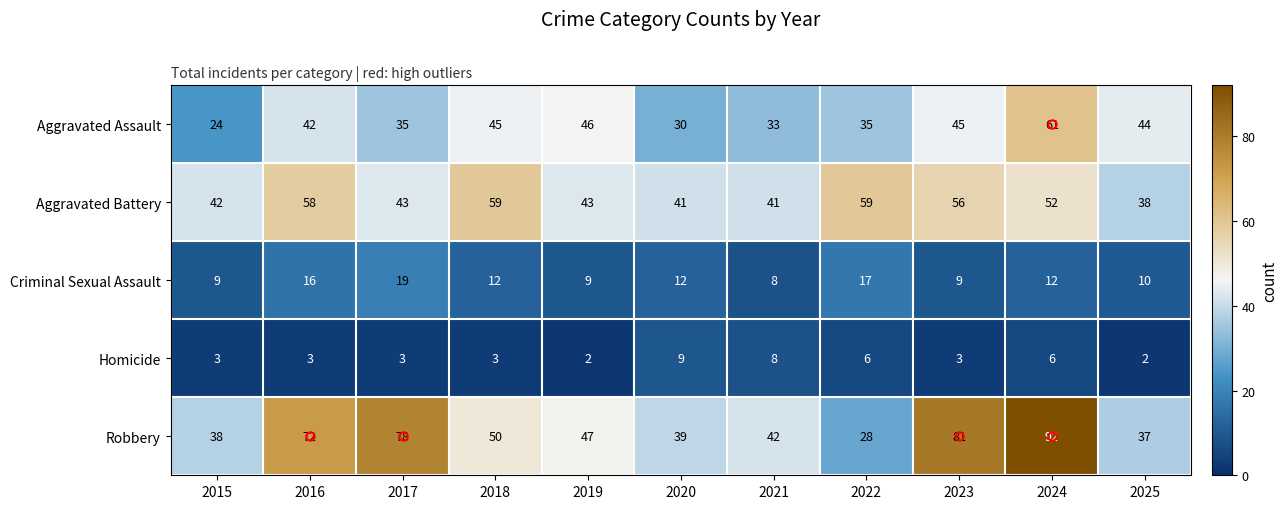

At how many categories does at least one series exceed 61?

4